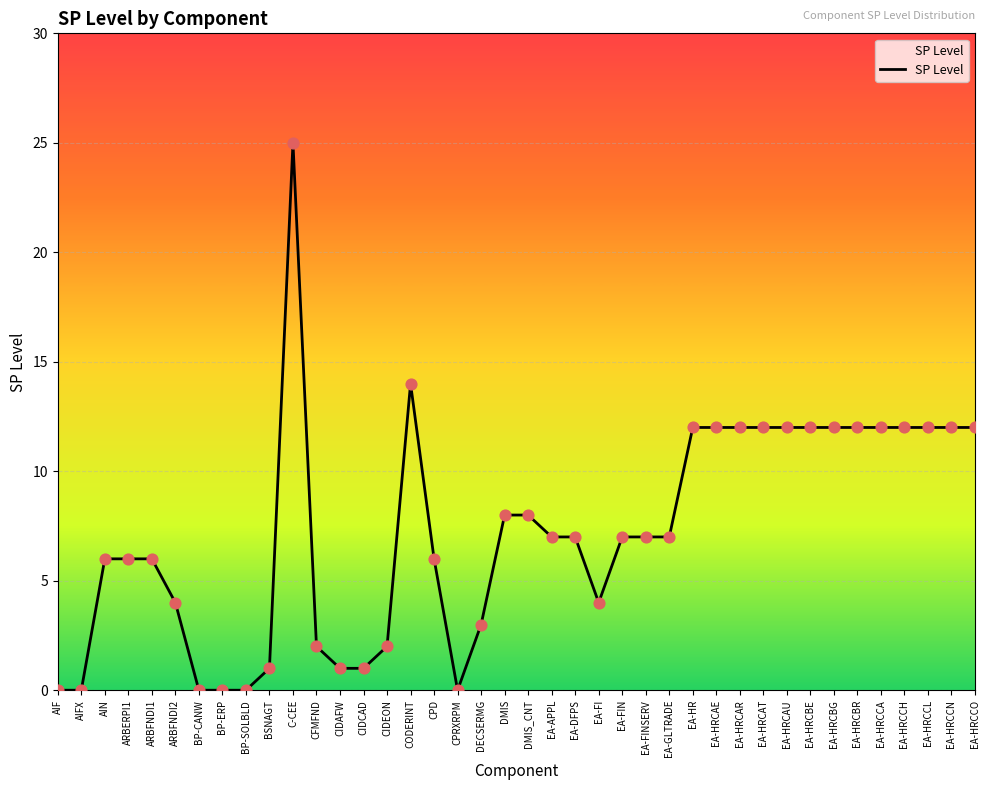

Approximately how many times larger is the value at AIN compared to EA-HRCAT?

0.5